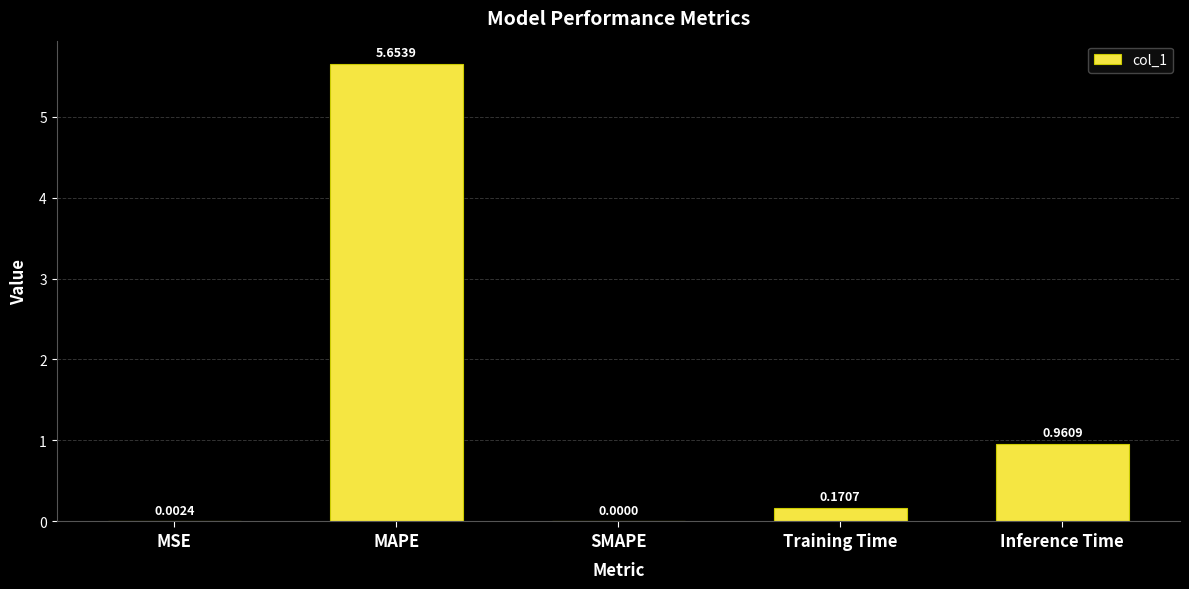

Which label corresponds to the largest value in the chart?

MAPE